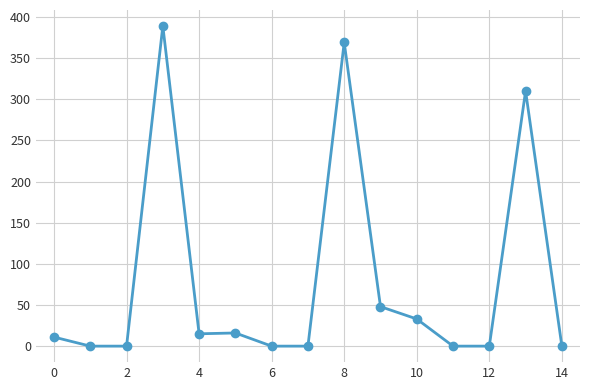

What is the maximum value shown in the chart?

389